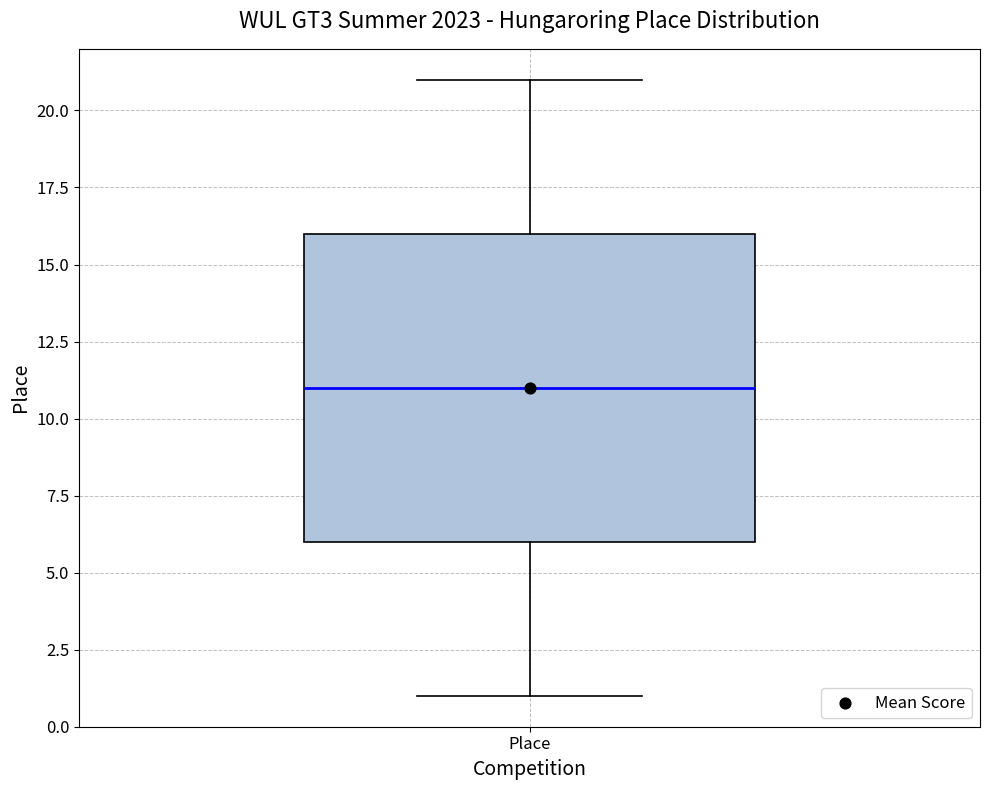

Transcribe this box plot: give where the median line is, the range the box spans, and where the two whiskers end, as read against the y-axis. The values are not printed on the chart, so give them approximately, as read against the axis.

median 11, box 6 to 16, whiskers 1 to 21